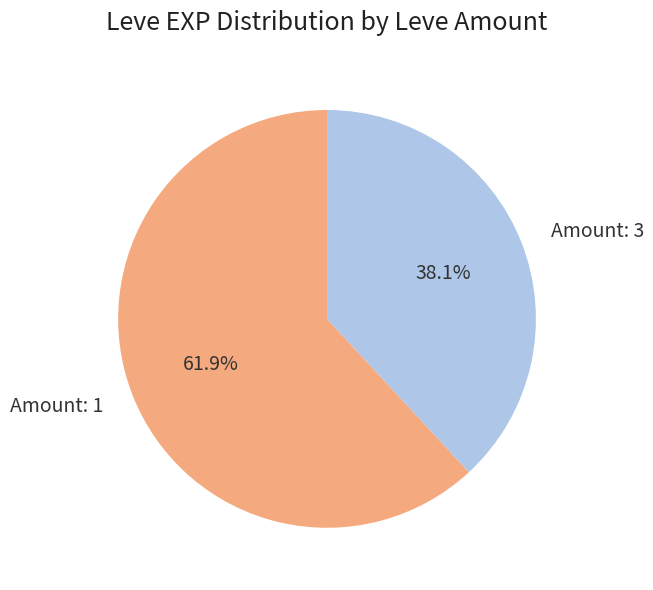

What is the ratio of the value at Amount: 3 to the value at Amount: 1?

0.6